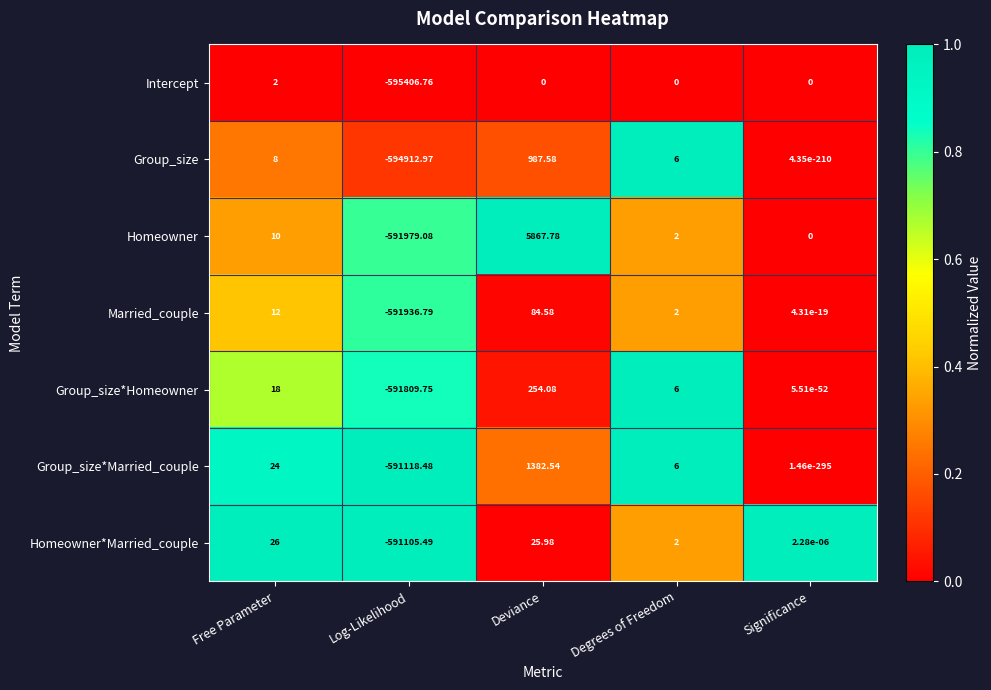

Which series has the largest total across all categories?

Homeowner